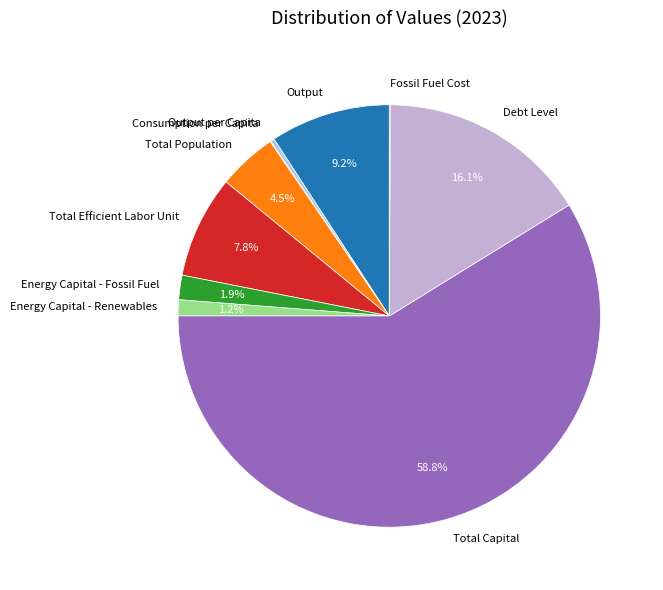

Do Energy Capital - Fossil Fuel and Energy Capital - Renewables together represent more than half of the pie?

No